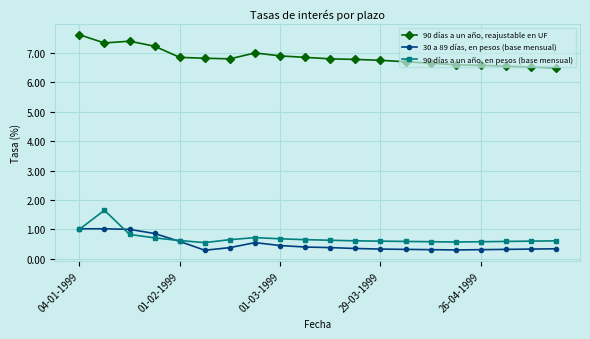

True or false: 90 días a un año, reajustable en UF and 30 a 89 días, en pesos (base mensual) cross at least once.

False